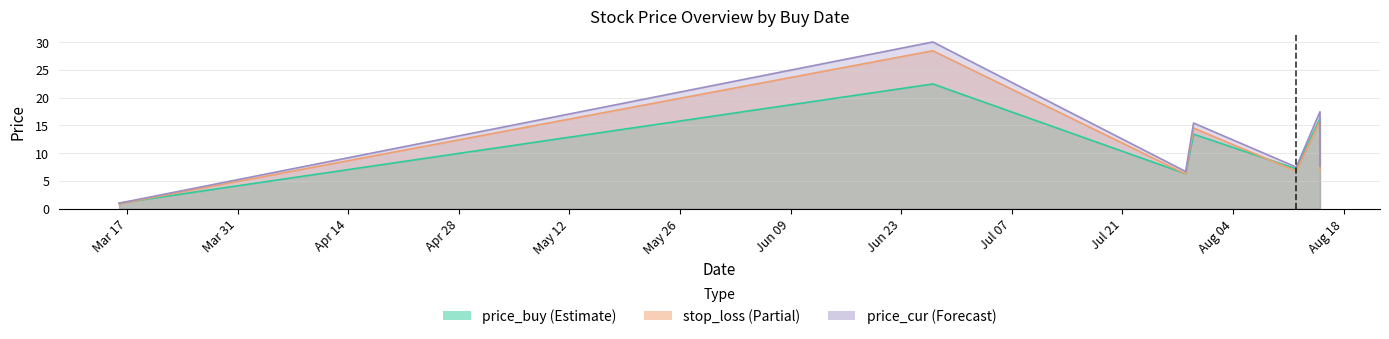

What is the difference between the second highest and second lowest values in the stop_loss series?

9.5